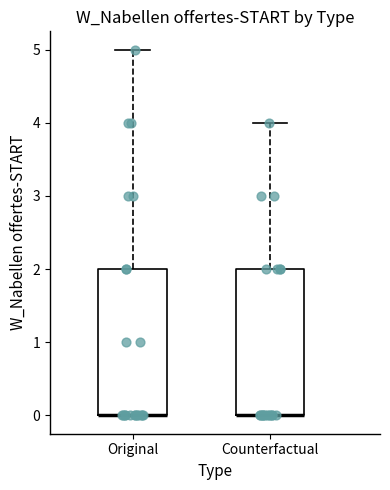

Where does the upper whisker of the box for Original end on the y-axis? The values are not printed on the chart, so give them approximately, as read against the axis.

5